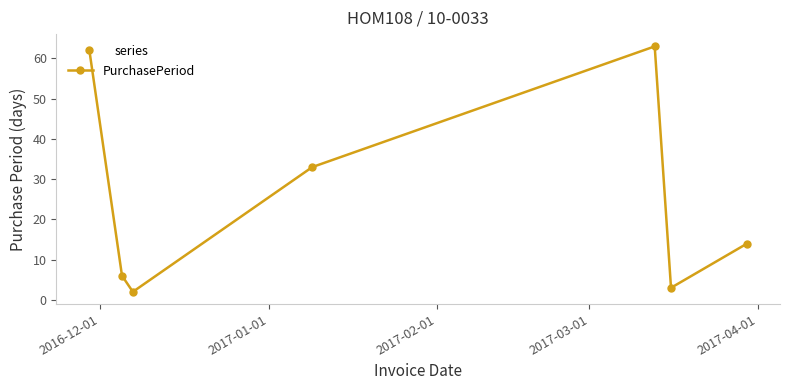

What is the maximum value shown in the chart?

63